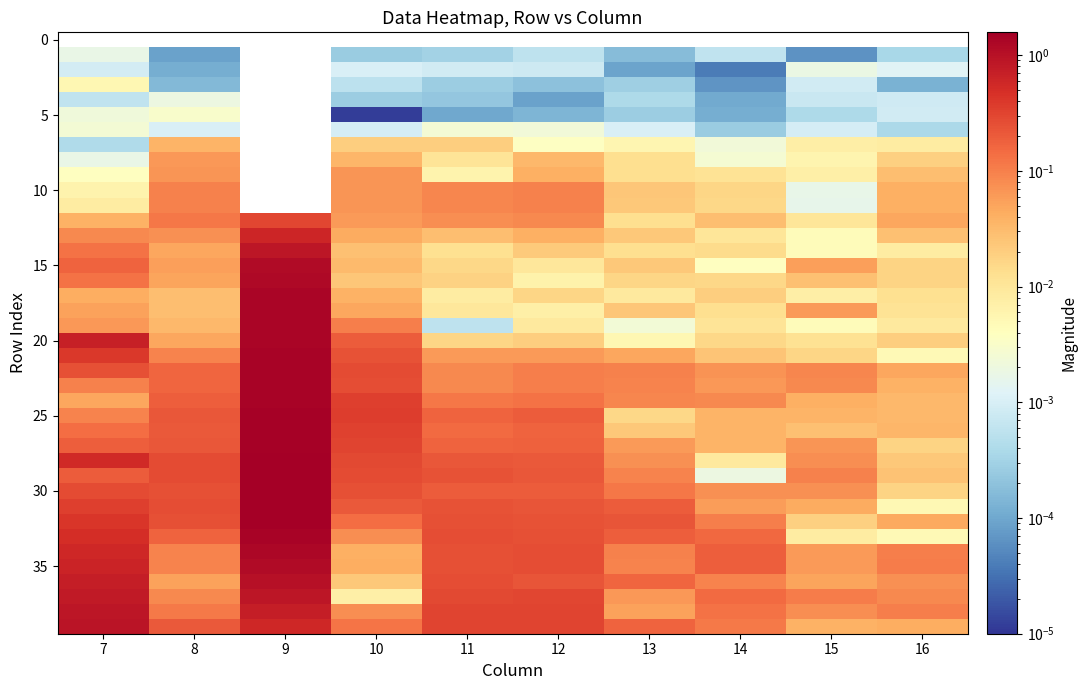

Which category has the lowest value across all series?

10